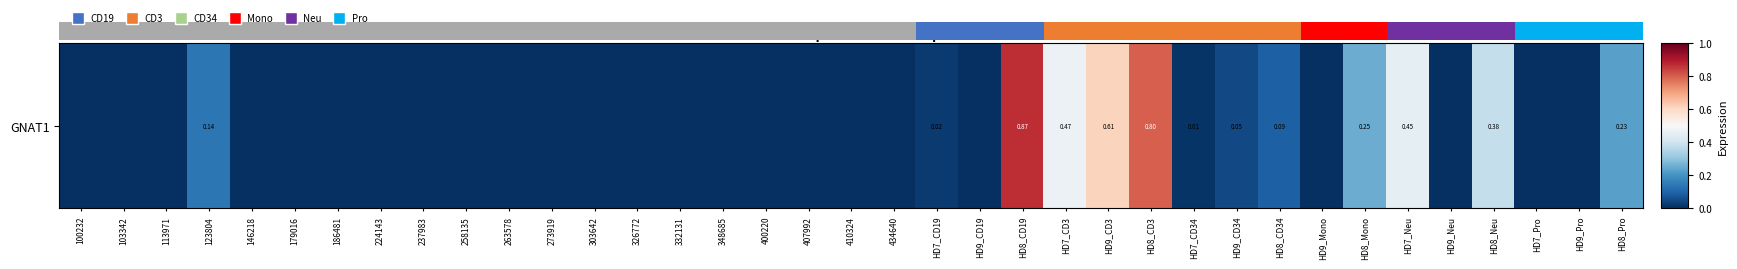

What is the change in value from 123804 to HD9_CD34?

-0.1